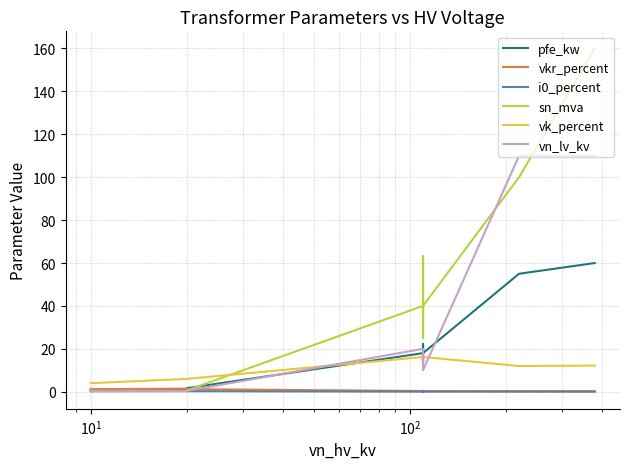

After their last crossing, which series has the higher values: vn_lv_kv or vkr_percent?

vn_lv_kv